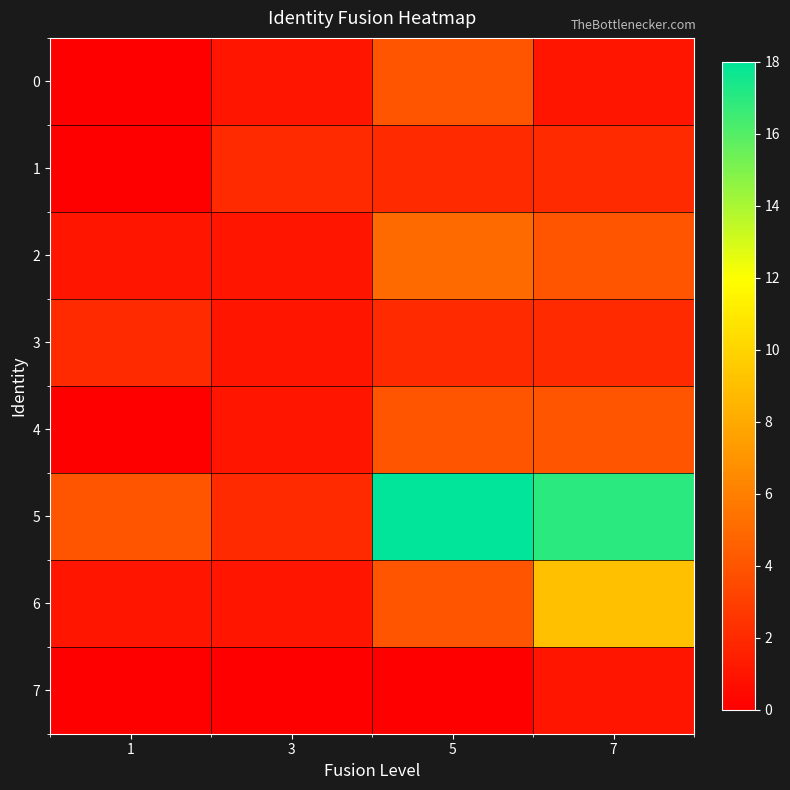

Reading left to right, list all the values displayed in this chart.

0: 1=0	3=1	5=4	7=1
1: 1=0	3=2	5=2	7=2
2: 1=1	3=1	5=5	7=4
3: 1=2	3=1	5=2	7=2
4: 1=0	3=1	5=4	7=4
5: 1=4	3=2	5=18	7=17
6: 1=1	3=1	5=4	7=9
7: 1=0	3=0	5=0	7=1